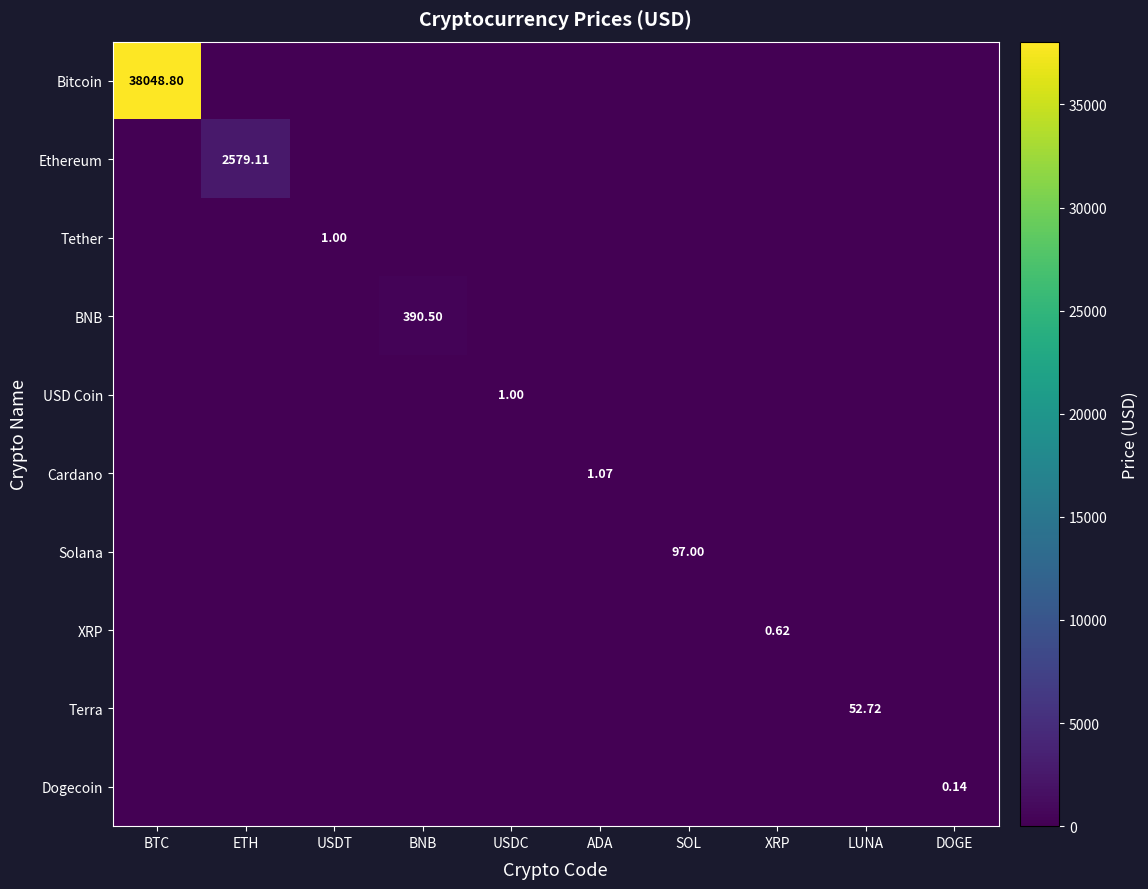

At which category does the chart reach its peak across all series?

BTC